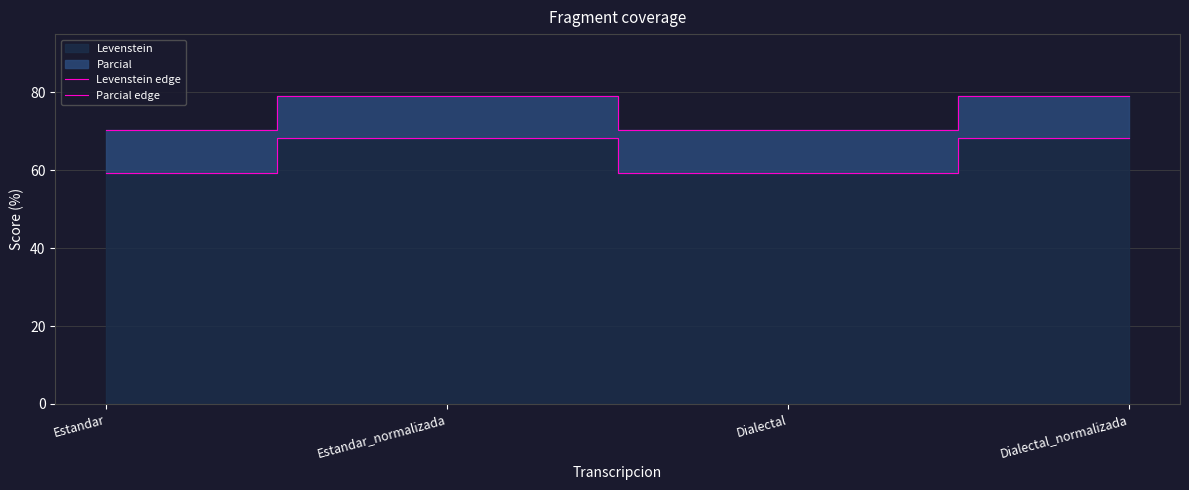

How many interior local peaks does the Parcial edge series have?

1